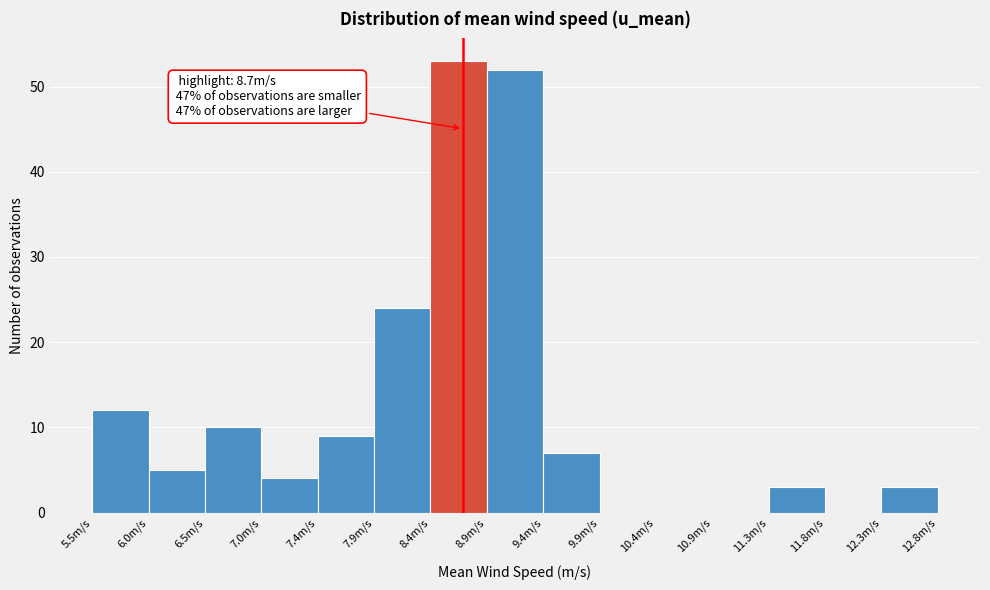

Which range on the x-axis has the tallest bar?

8.40 to 8.90